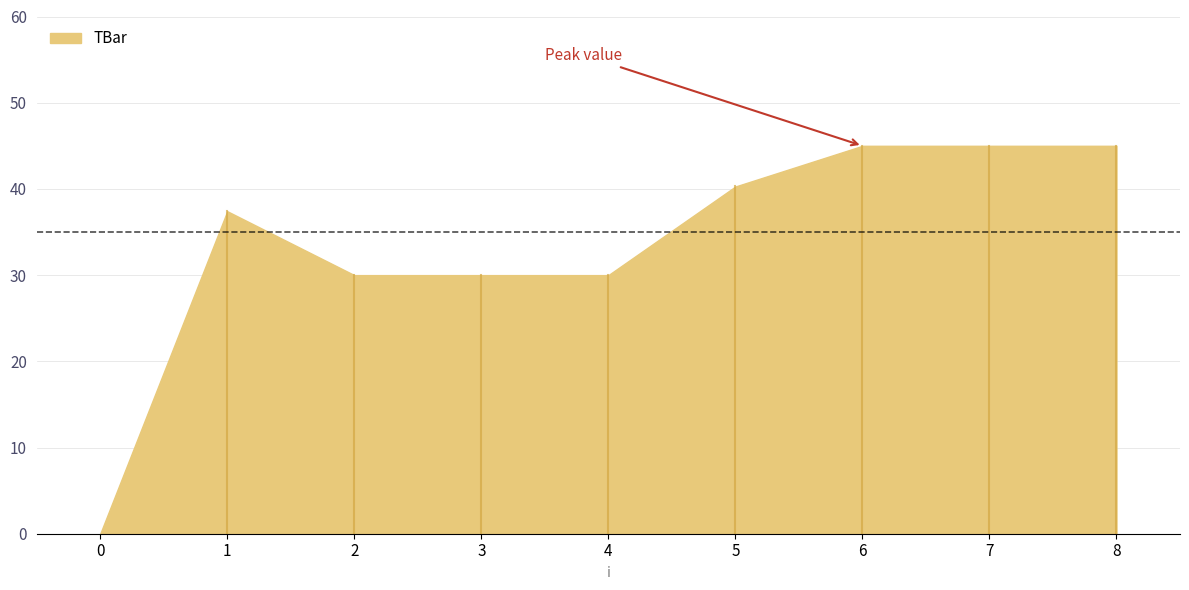

The chart shows a value of 24.3 at 6. True or false?

False